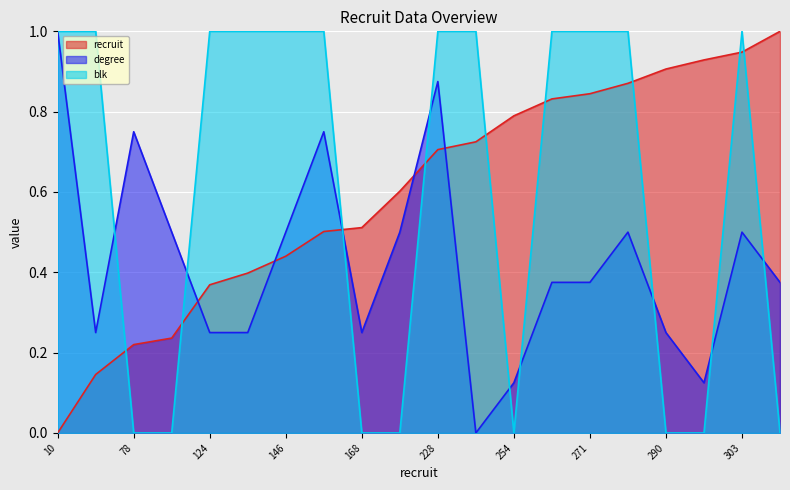

What is the difference between the second highest and second lowest values in the recruit series?

0.8